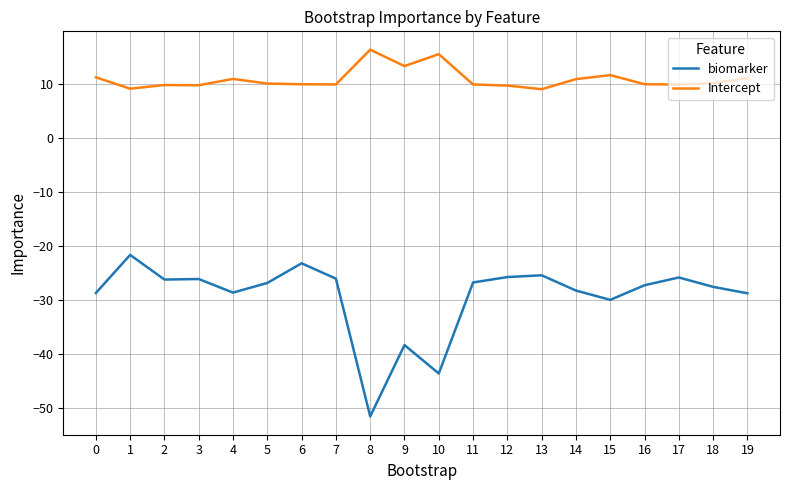

What is the maximum value for Intercept?

16.4